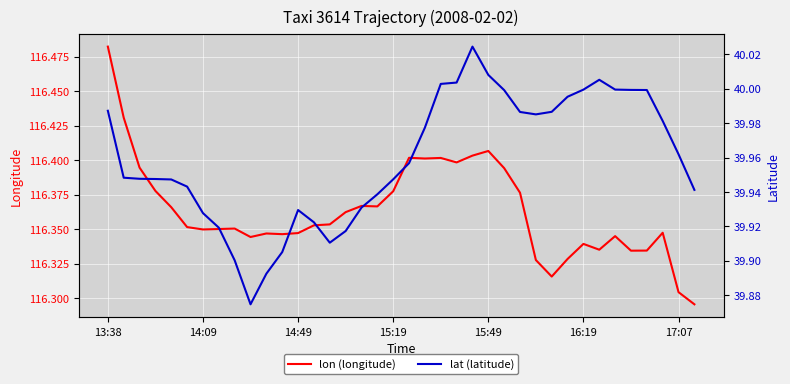

In lon (longitude), how many points are lower than both neighbors (excluding endpoints)?

9